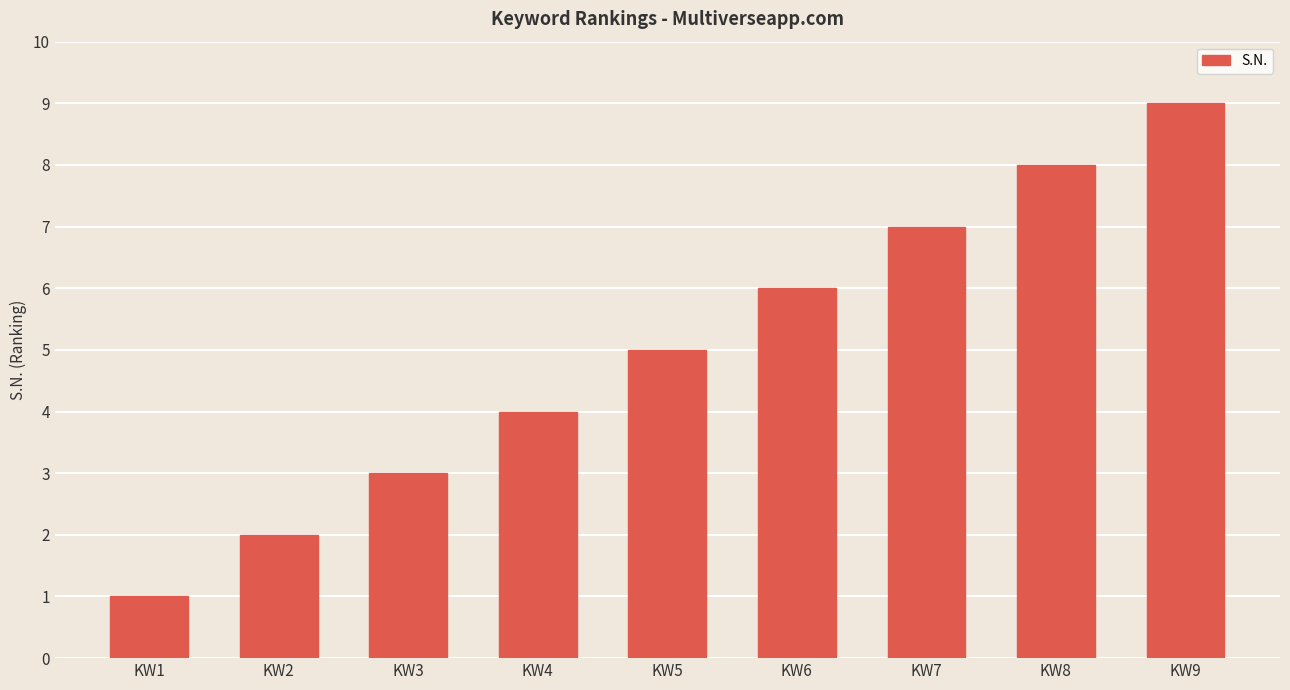

Reading left to right, what are all the values shown in this chart?

KW1=1	KW2=2	KW3=3	KW4=4	KW5=5	KW6=6	KW7=7	KW8=8	KW9=9